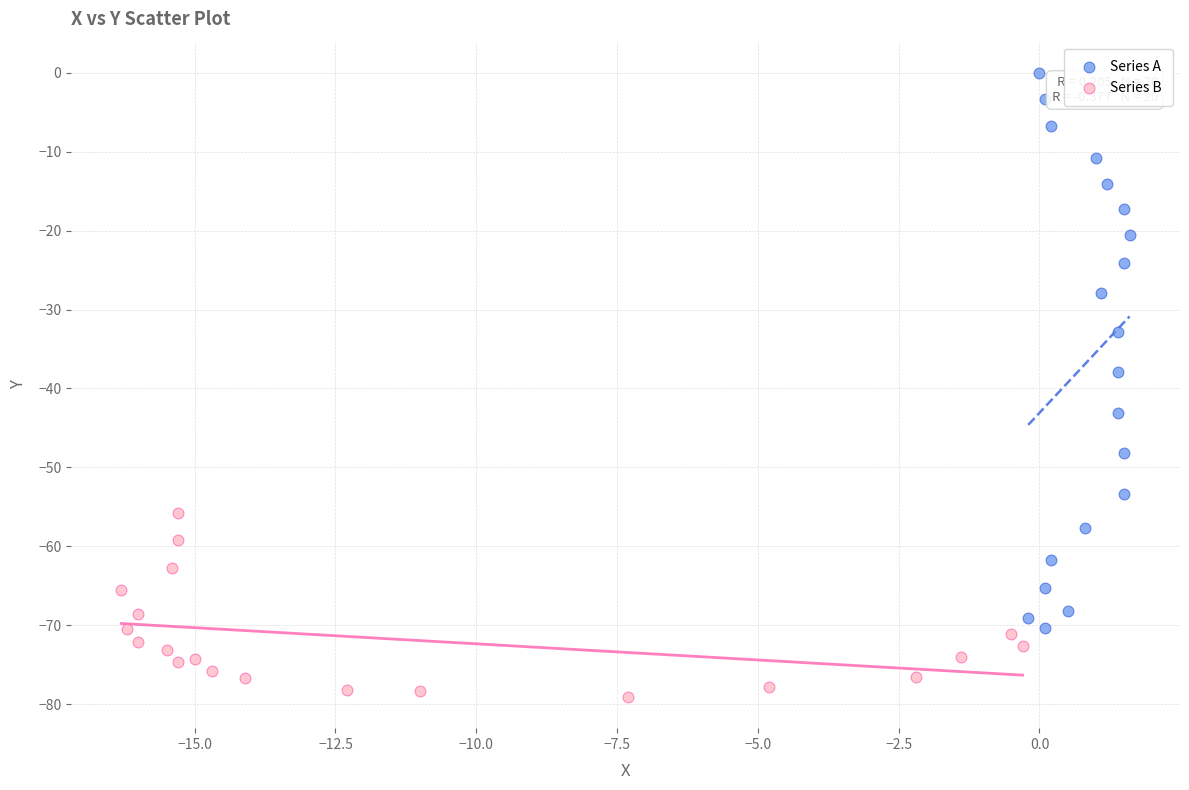

Which series has the largest Y range (max minus min)?

Series A